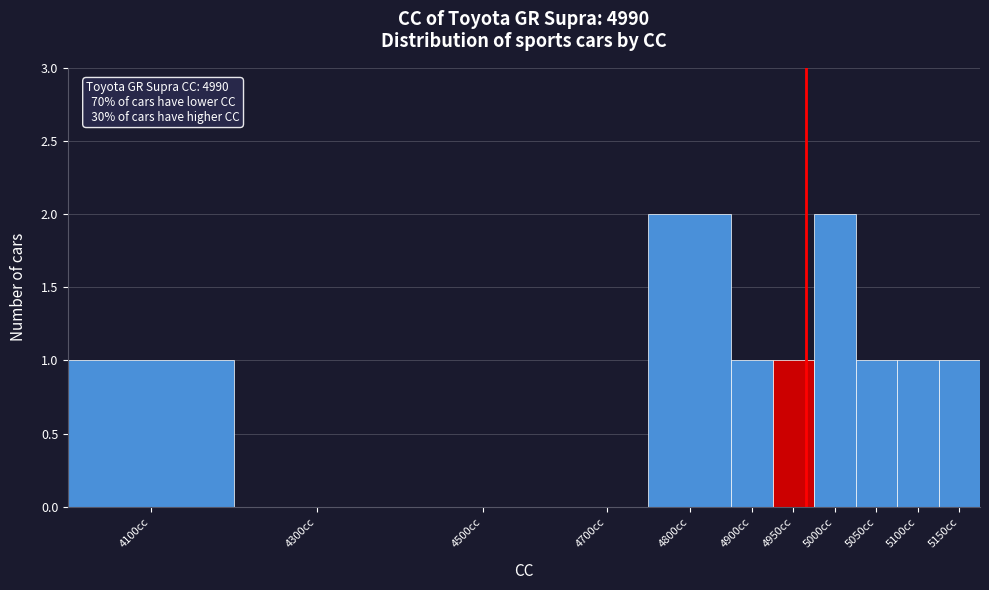

Reading left to right, what are all the values shown in this chart?

4100cc=1	4300cc=0	4500cc=0	4700cc=0	4800cc=2	4900cc=1	4950cc=1	5000cc=2	5050cc=1	5100cc=1	5150cc=1